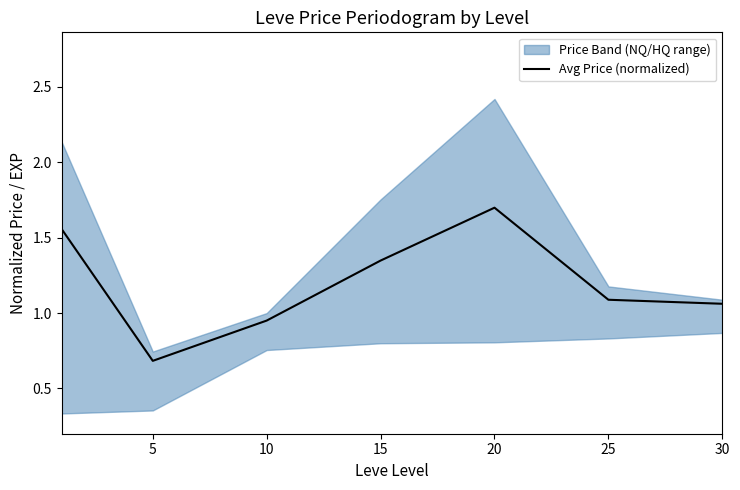

True or false: the data shows 1.3 at 15.

True